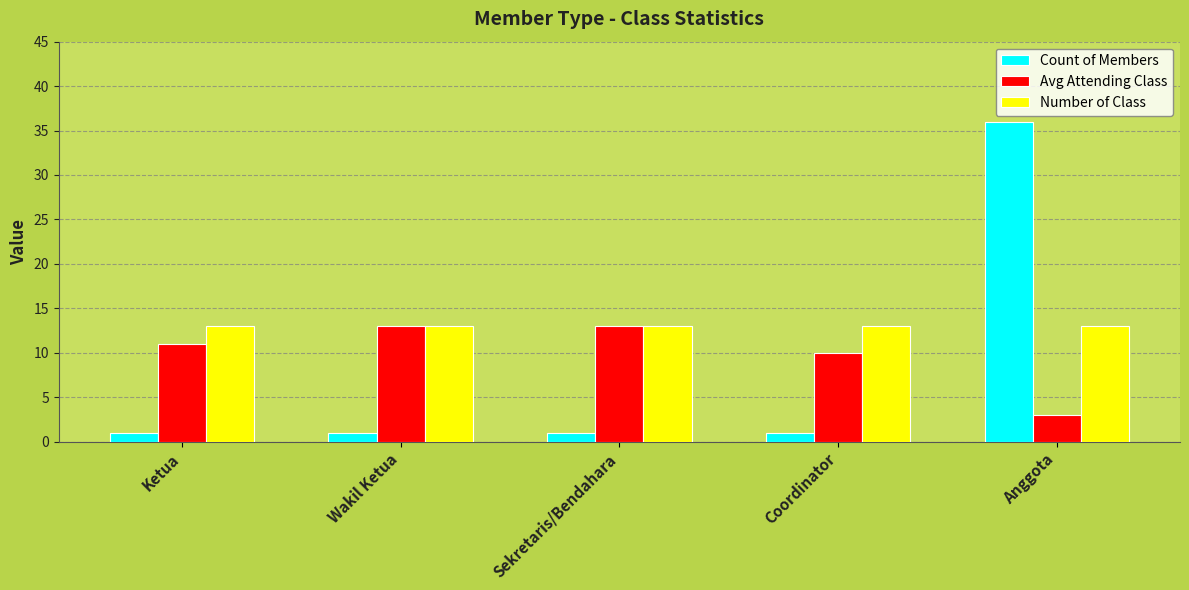

Rank the series by their average value, from lowest to highest.

Count of Members, Avg Attending Class, Number of Class